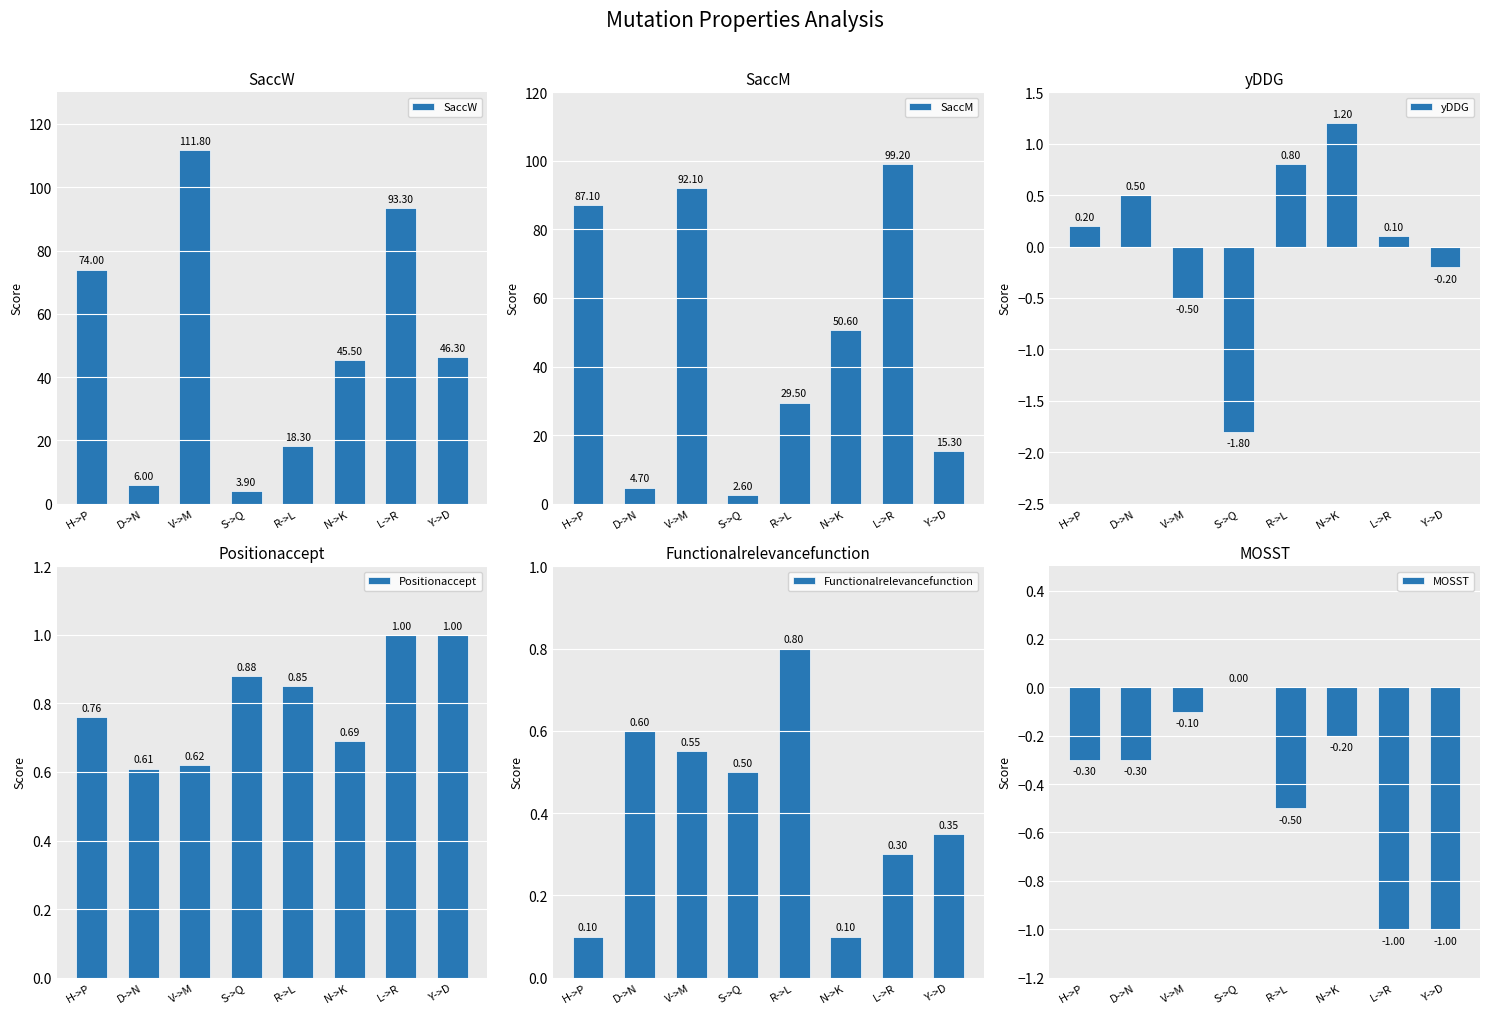

What is the total value across all series at R->L?

49.8